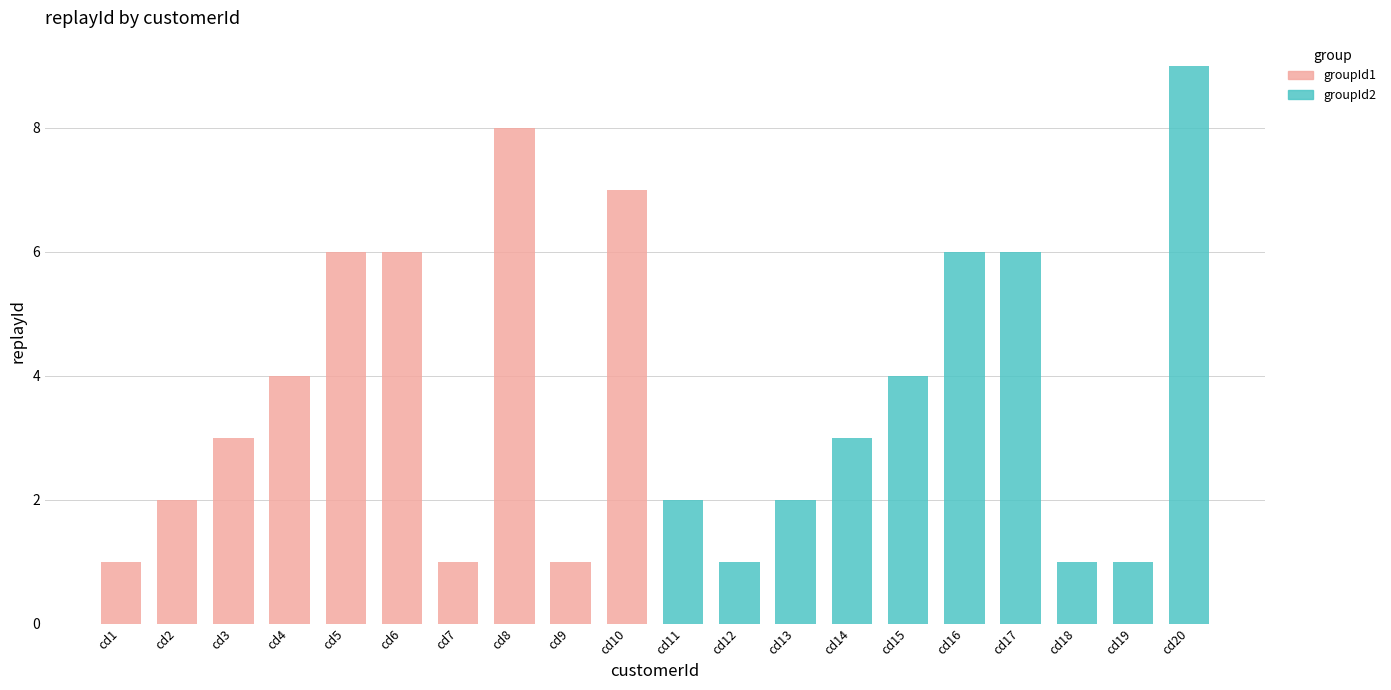

How many groups of bars are there?

20